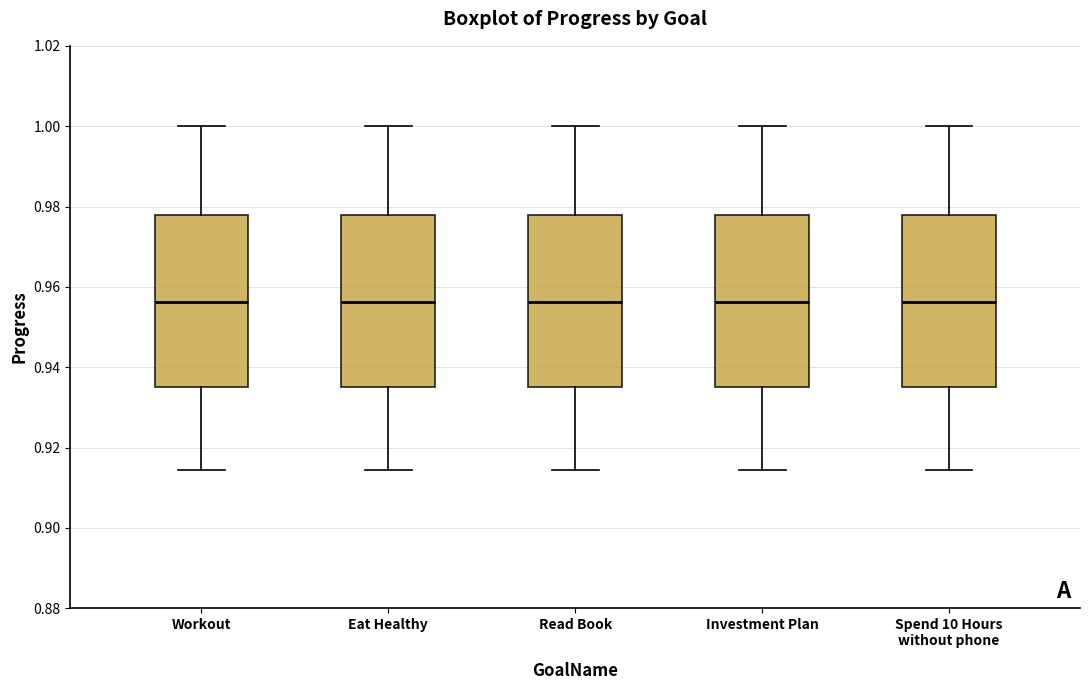

Where is the upper edge of the box for Spend 10 Hours without phone on the y-axis? The values are not printed on the chart, so give them approximately, as read against the axis.

0.978